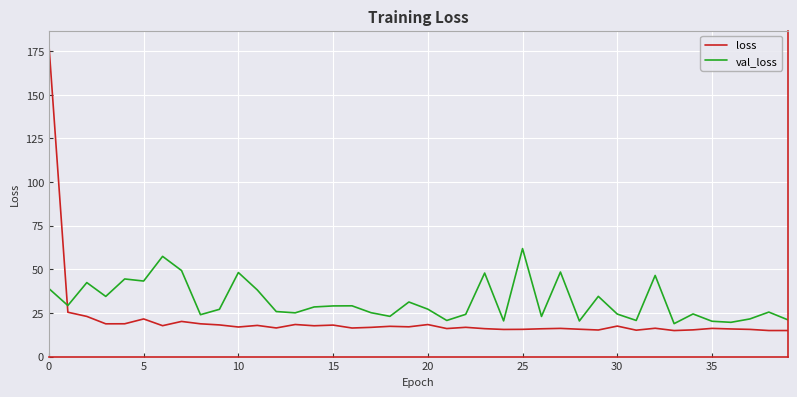

How many intersections are there between val_loss and loss?

1